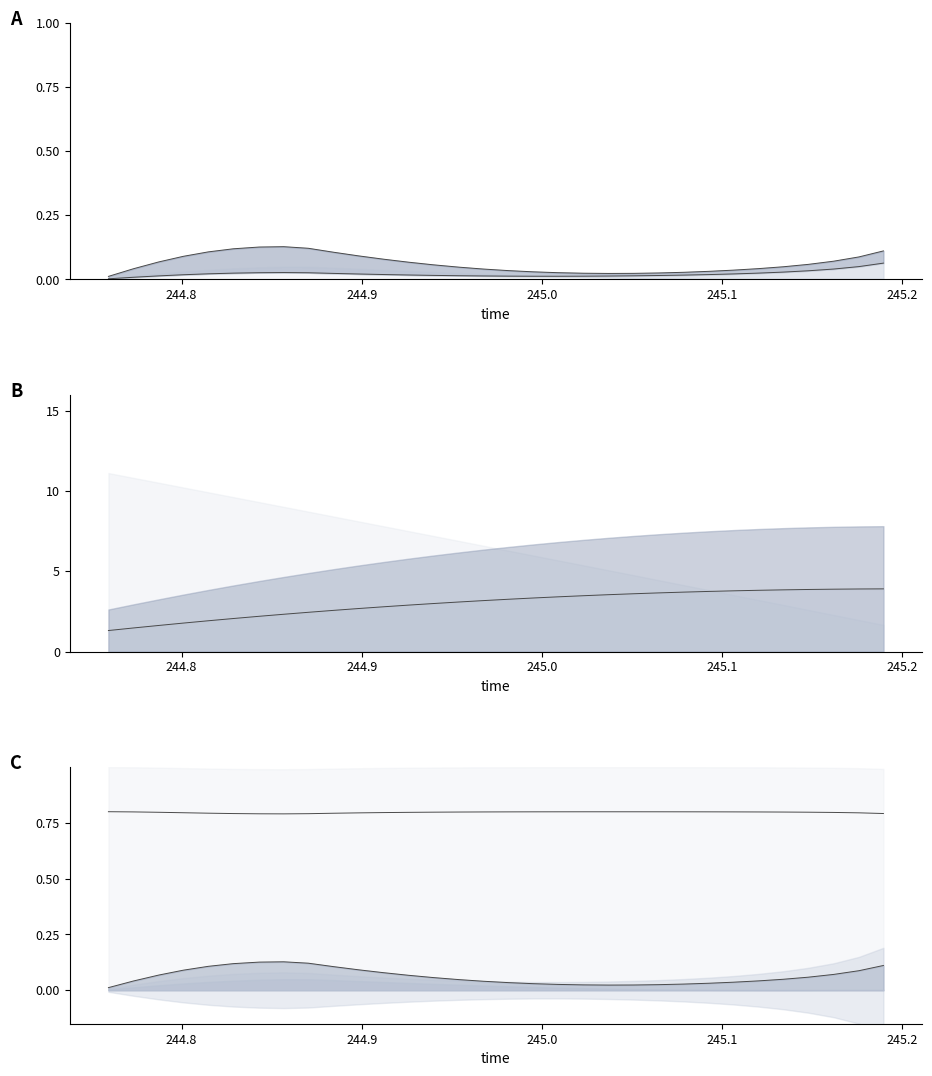

Which series has the largest range (max minus min)?

scaled_posy